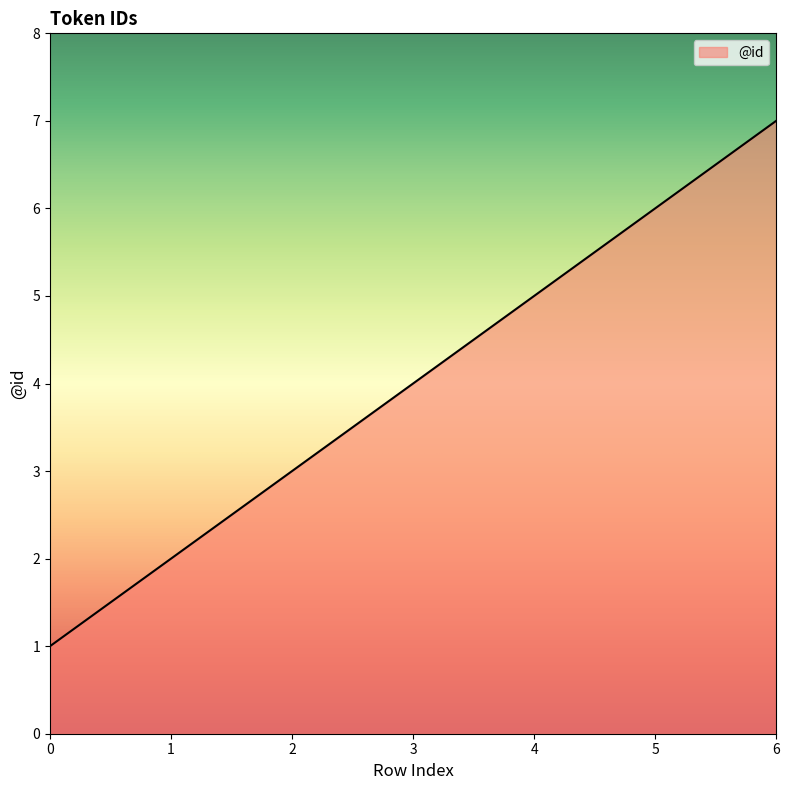

How many values are below 4?

3